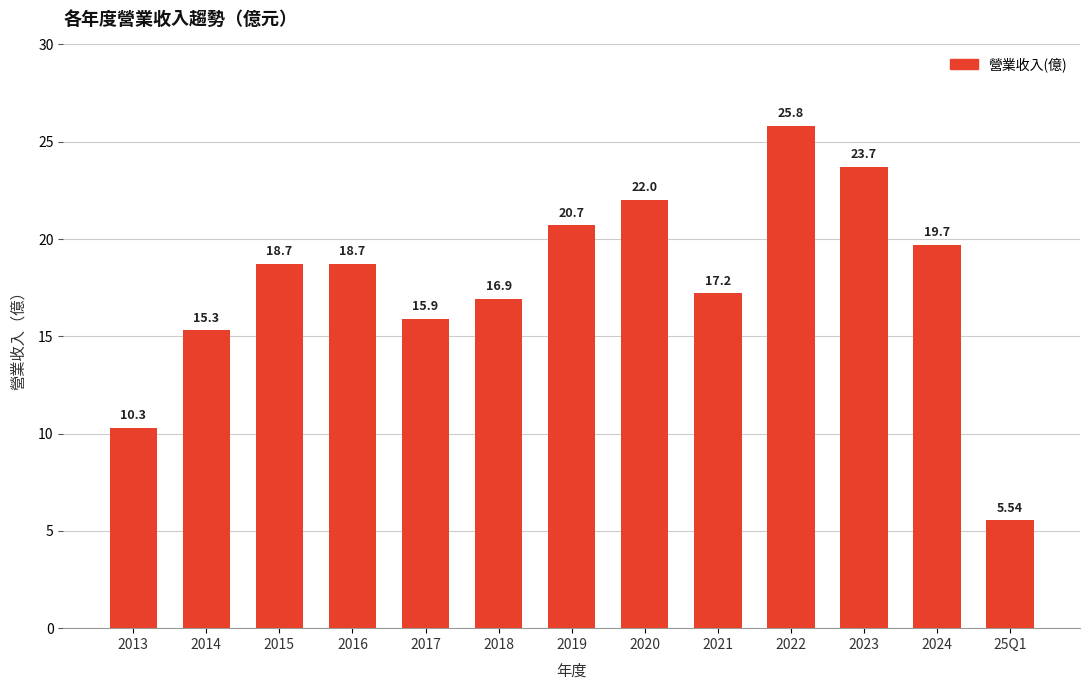

Are the bars grouped side by side (vs. stacked)?

No